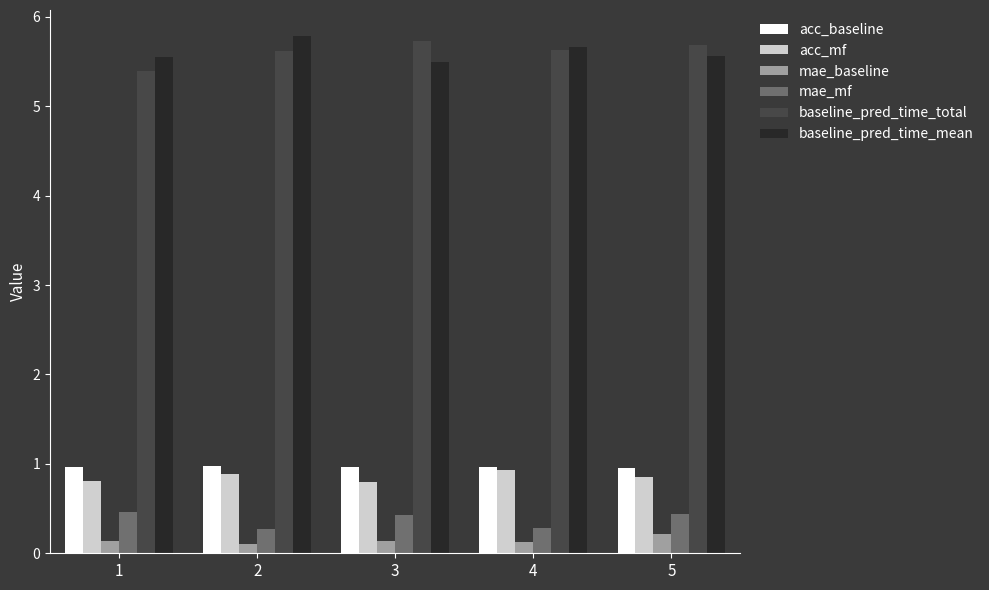

True or false: acc_mf has a value of 0.4 at 1.

False